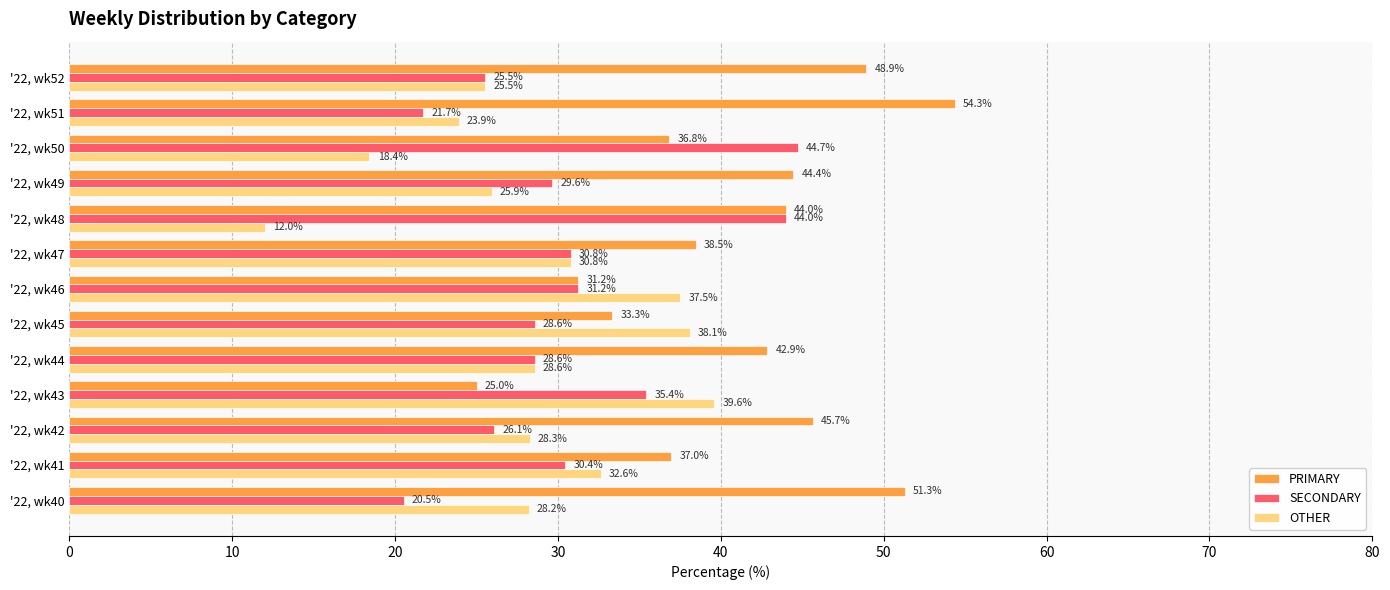

What is the average value of the OTHER series?

28.4